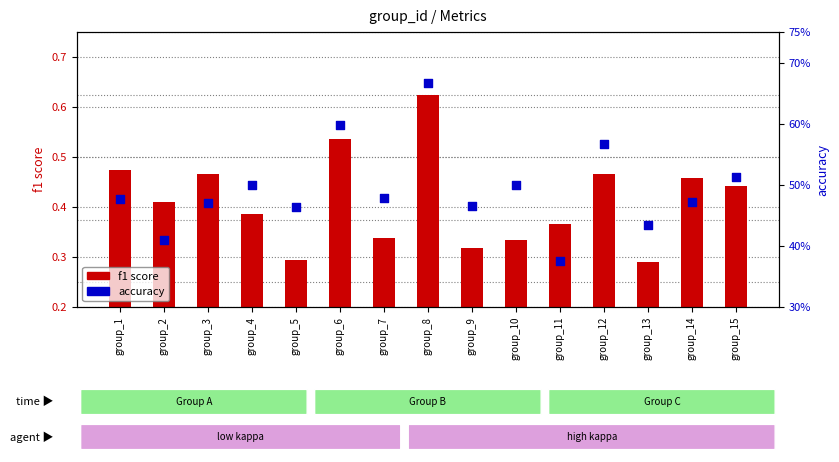

What is the total value across all series at group_10?

0.8